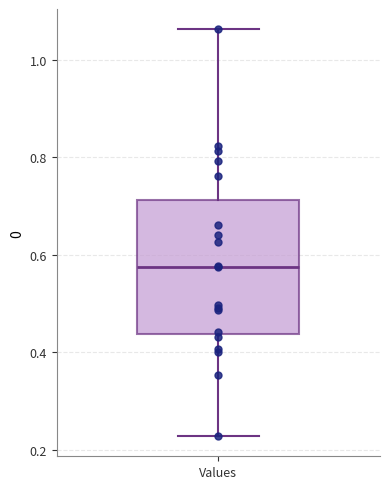

Read this box plot against the y-axis: the position of the median line, the range covered by the box, and the ends of both whiskers. The values are not printed on the chart, so give them approximately, as read against the axis.

median 0.58, box 0.44 to 0.72, whiskers 0.22 to 1.06